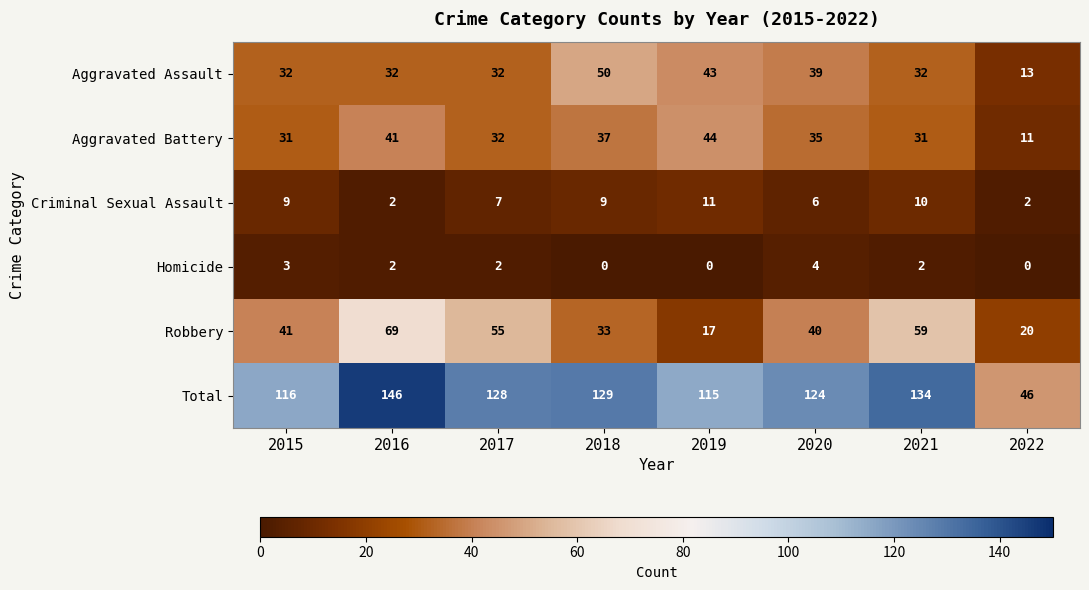

Count the number of data series in this chart.

6